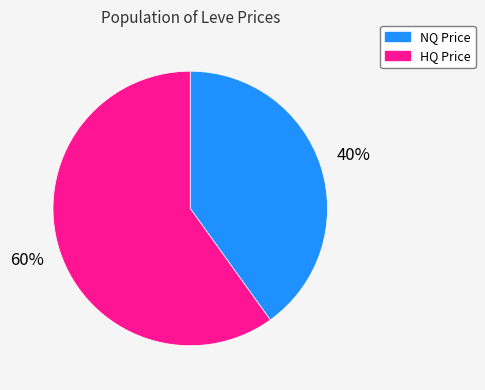

To the nearest percent, what is the difference between the largest and smallest slice percentages?

20%